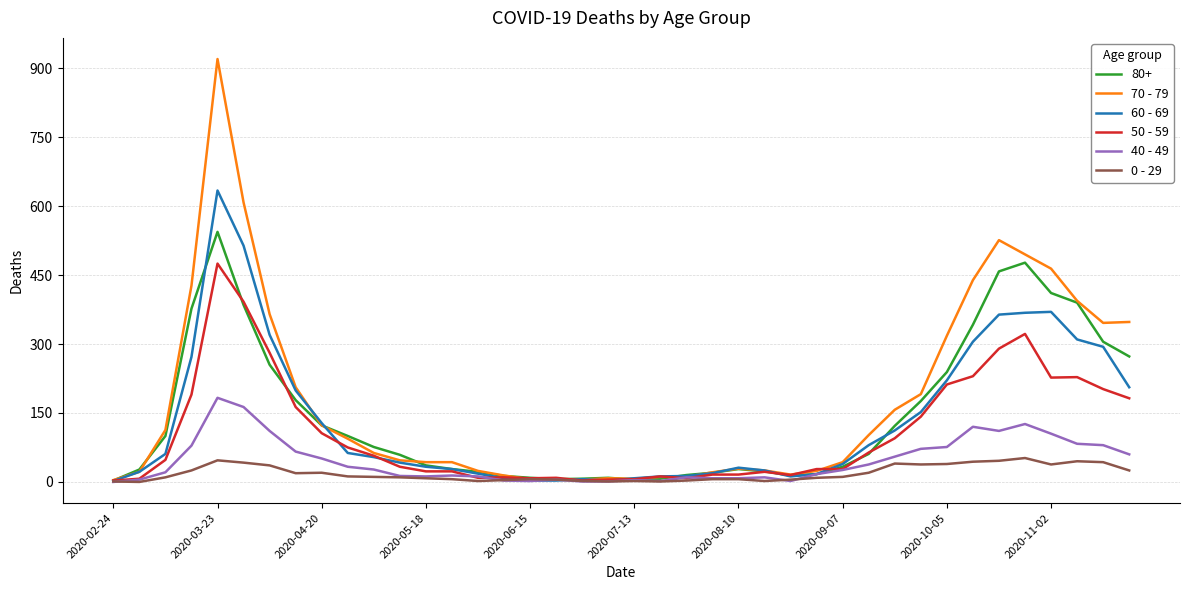

Which series has the largest range (max minus min)?

70 - 79